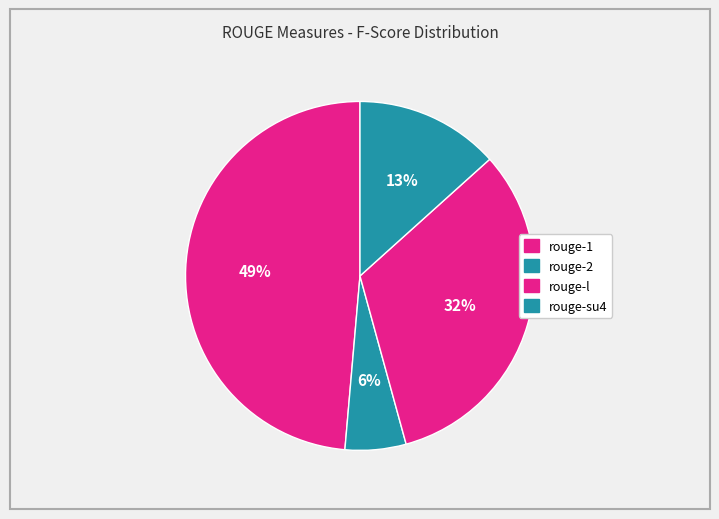

Which category has the smallest portion of the pie?

rouge-2